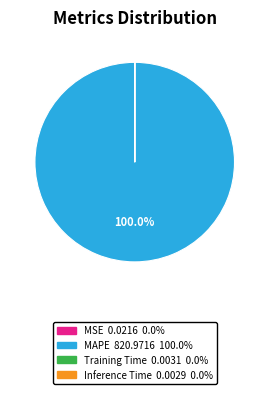

Does MAPE account for over 50% of the chart?

Yes